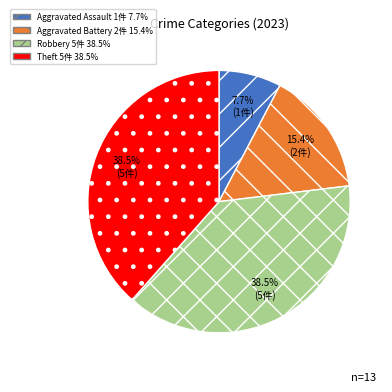

Is there a majority slice in this chart?

No